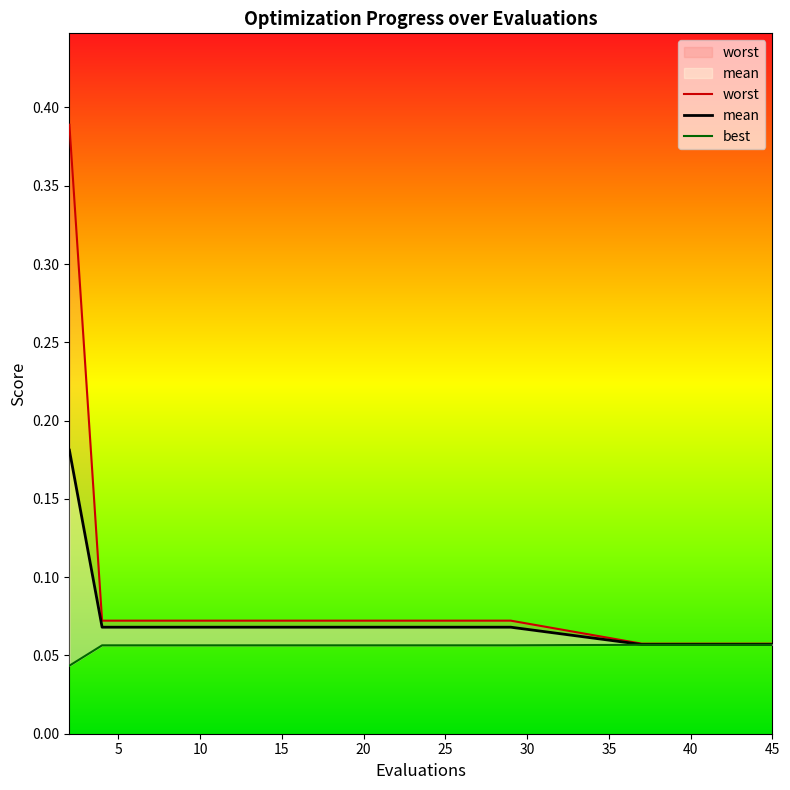

The value of best at 20 is 0.1. True or false?

True